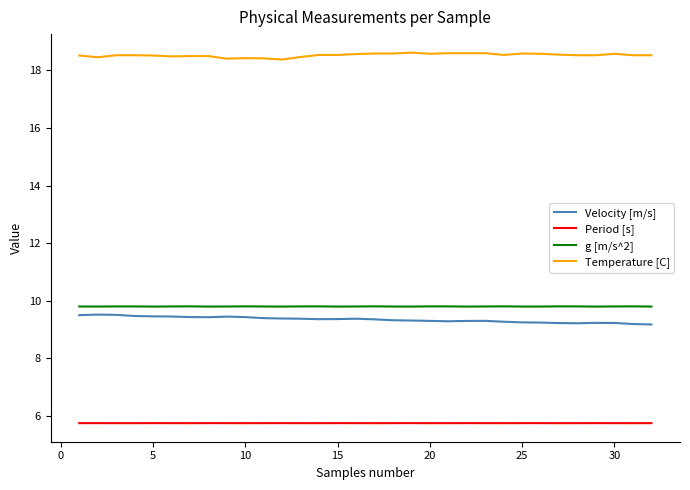

True or false: g [m/s^2] and Period [s] intersect in this chart.

False